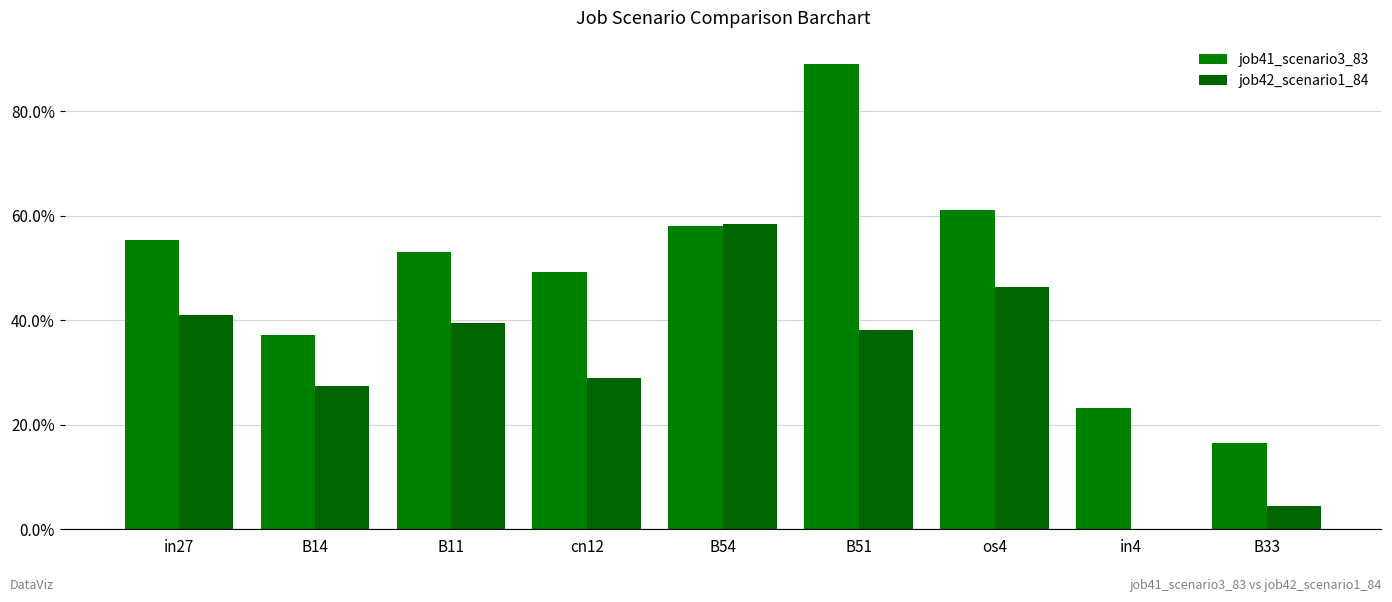

Are the bars grouped side by side (vs. stacked)?

Yes